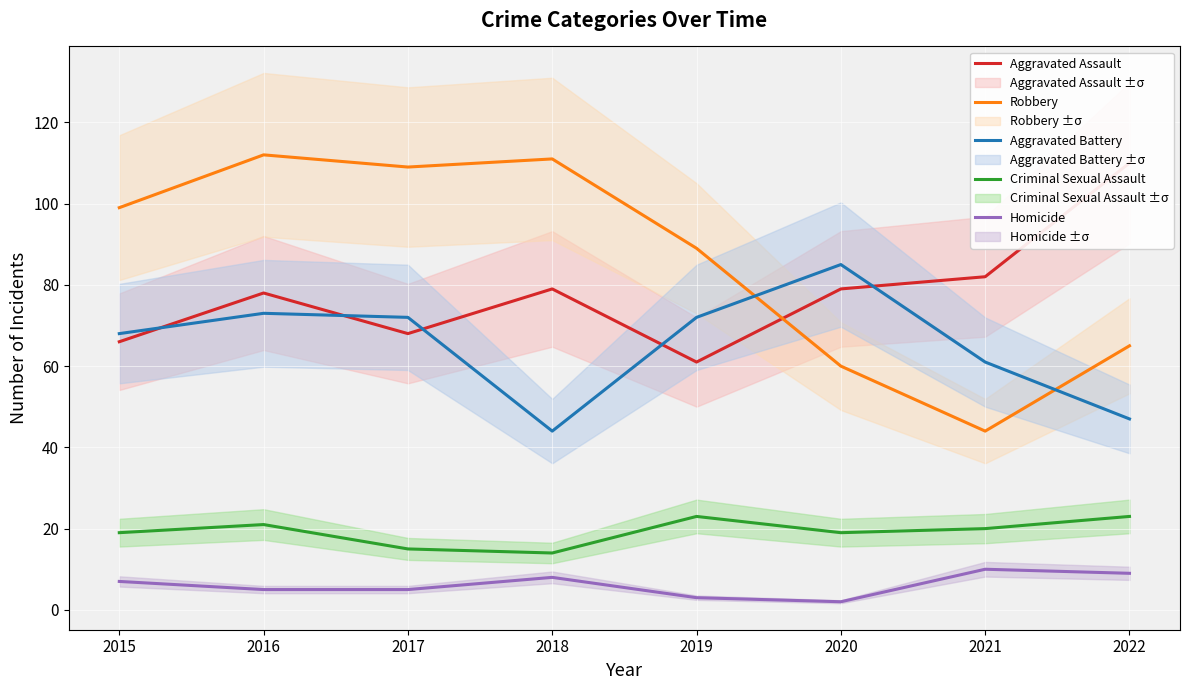

Where do Aggravated Assault and Aggravated Battery first cross each other?

2015 and 2016